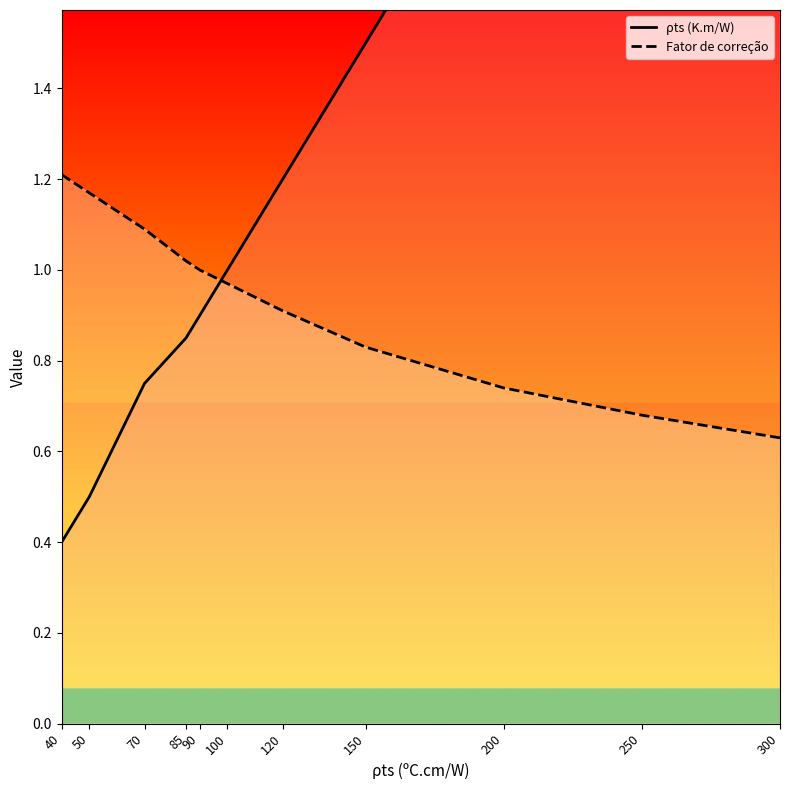

Reading left to right, extract all data points from this chart.

ρts (K.m/W): 0.4	0.5	0.8	0.8	0.9	1.0	1.2	1.5	2.0	2.5	3.0
Fator de correção: 1.2	1.2	1.1	1.0	1.0	1.0	0.9	0.8	0.7	0.7	0.6